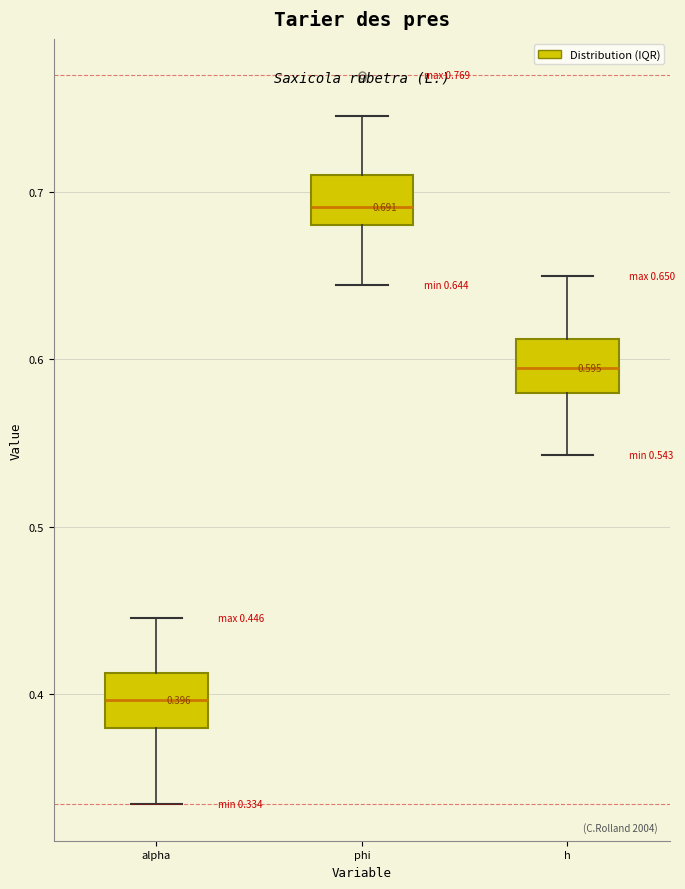

Which box has the lowest median line?

alpha